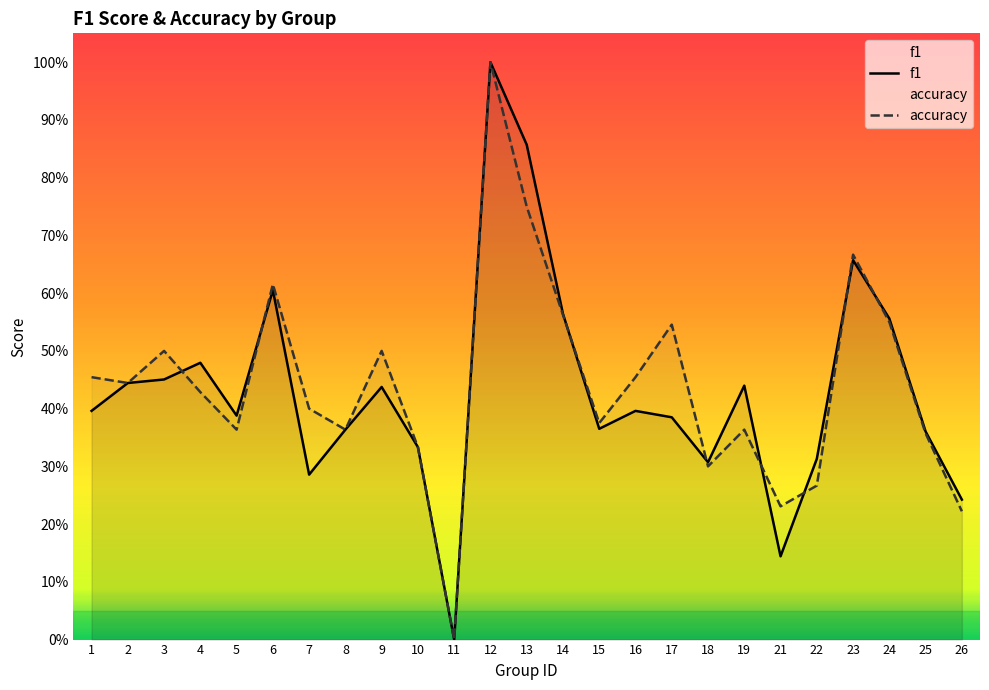

How many interior local valleys does the accuracy series have?

7